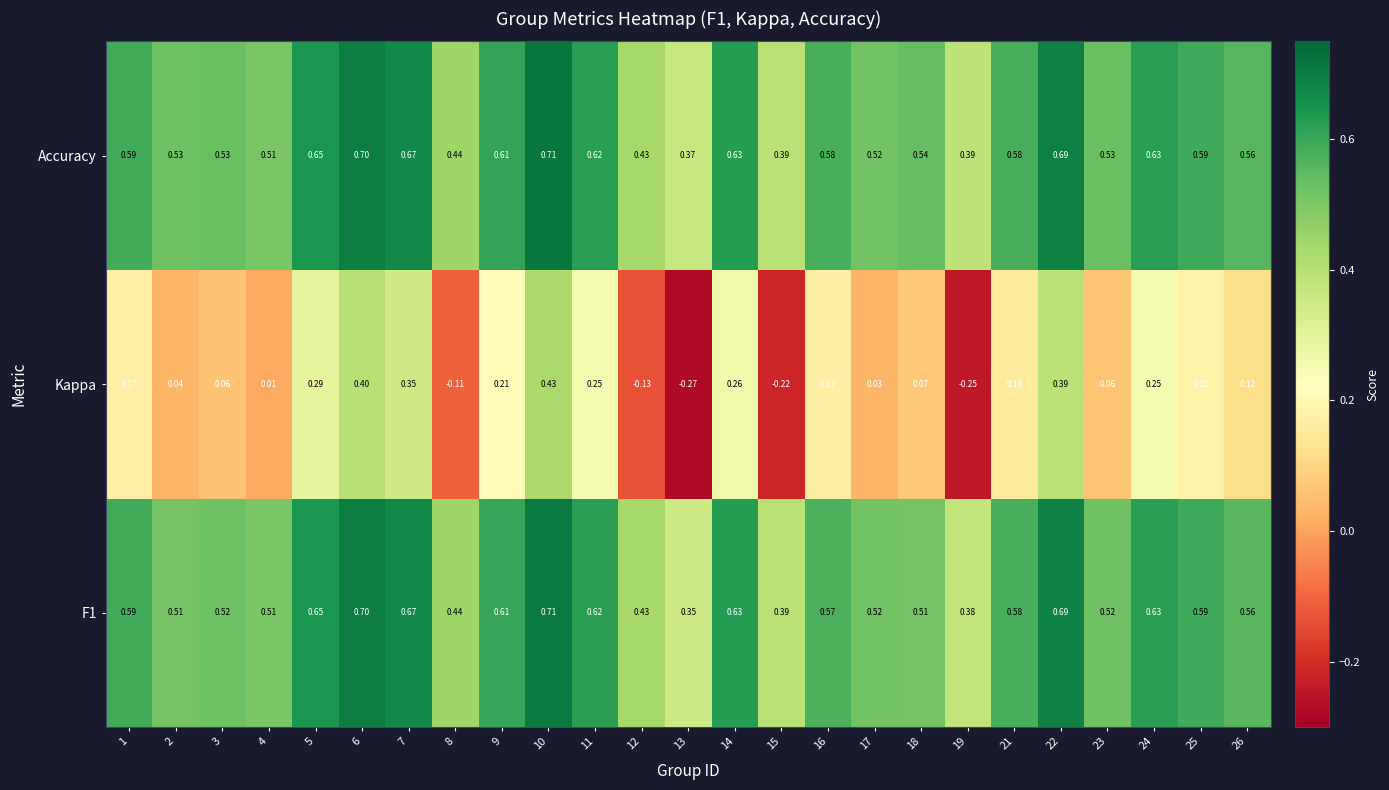

Is the value of Kappa at 19 greater than the value of Accuracy at 14?

No